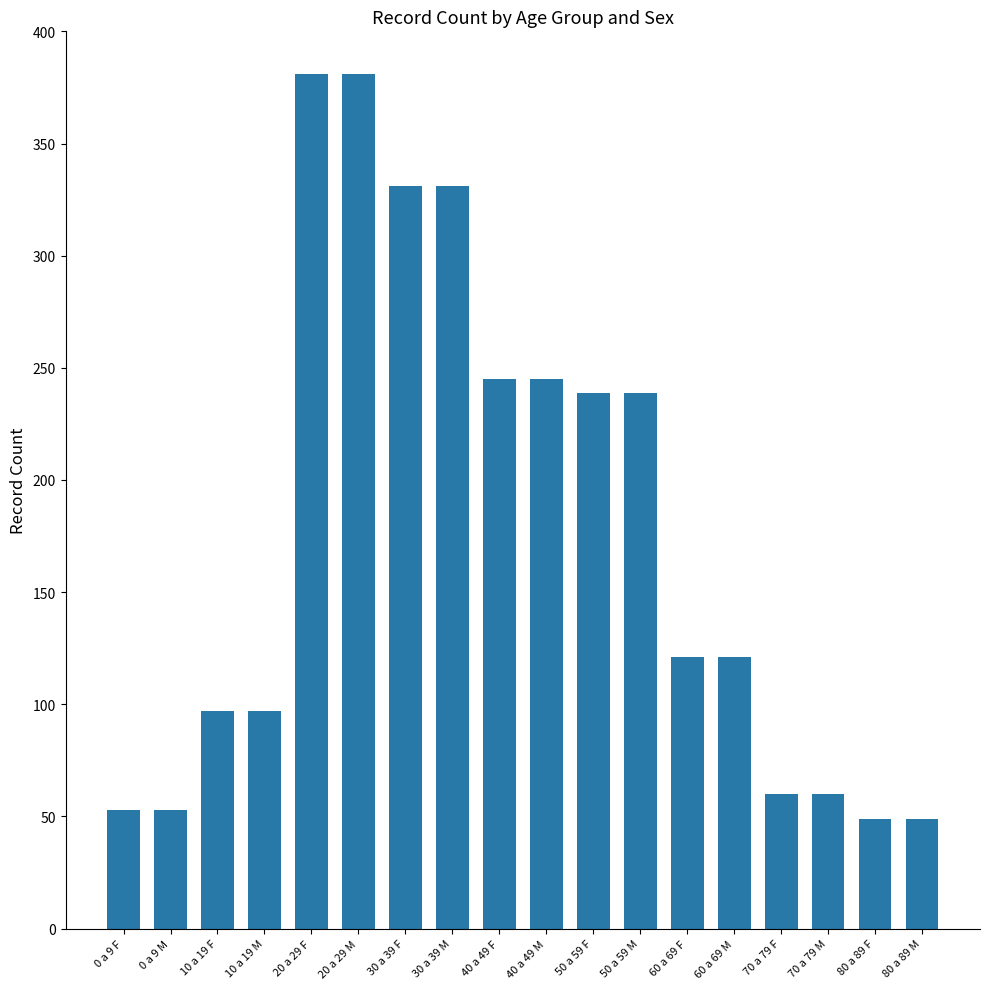

What is the change in value from 0 a 9 M to 80 a 89 F?

-4